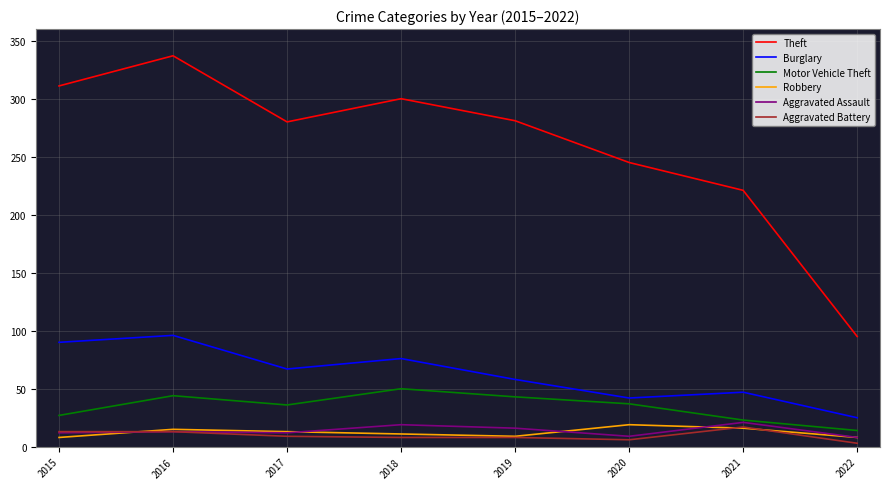

Which series has the widest spread of values?

Theft